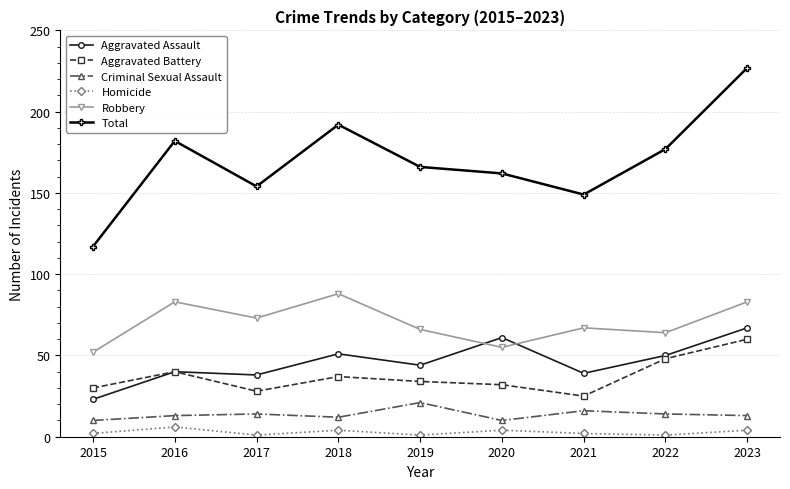

Does the chart display data point markers on the line(s)?

Yes